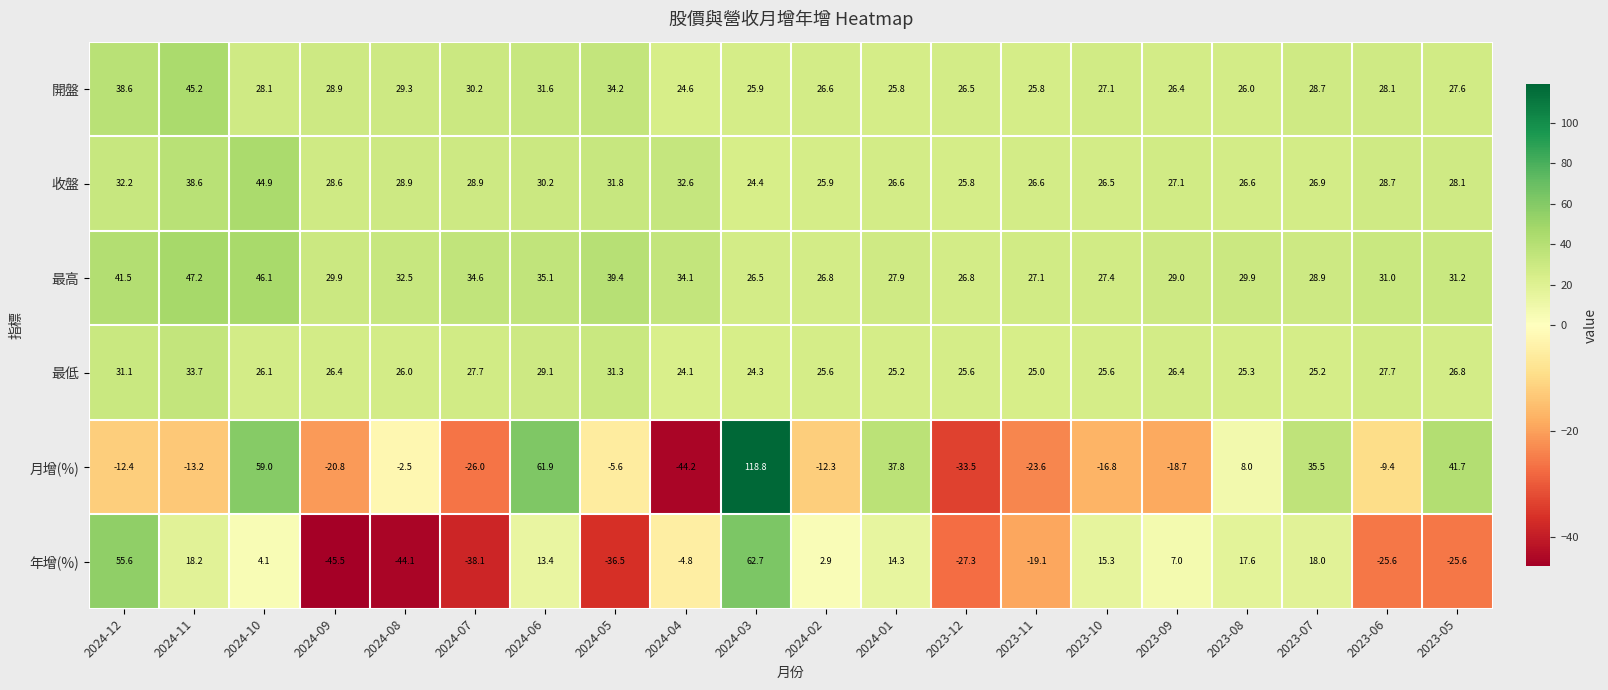

How many data points in 年增(%) are above 4?

10